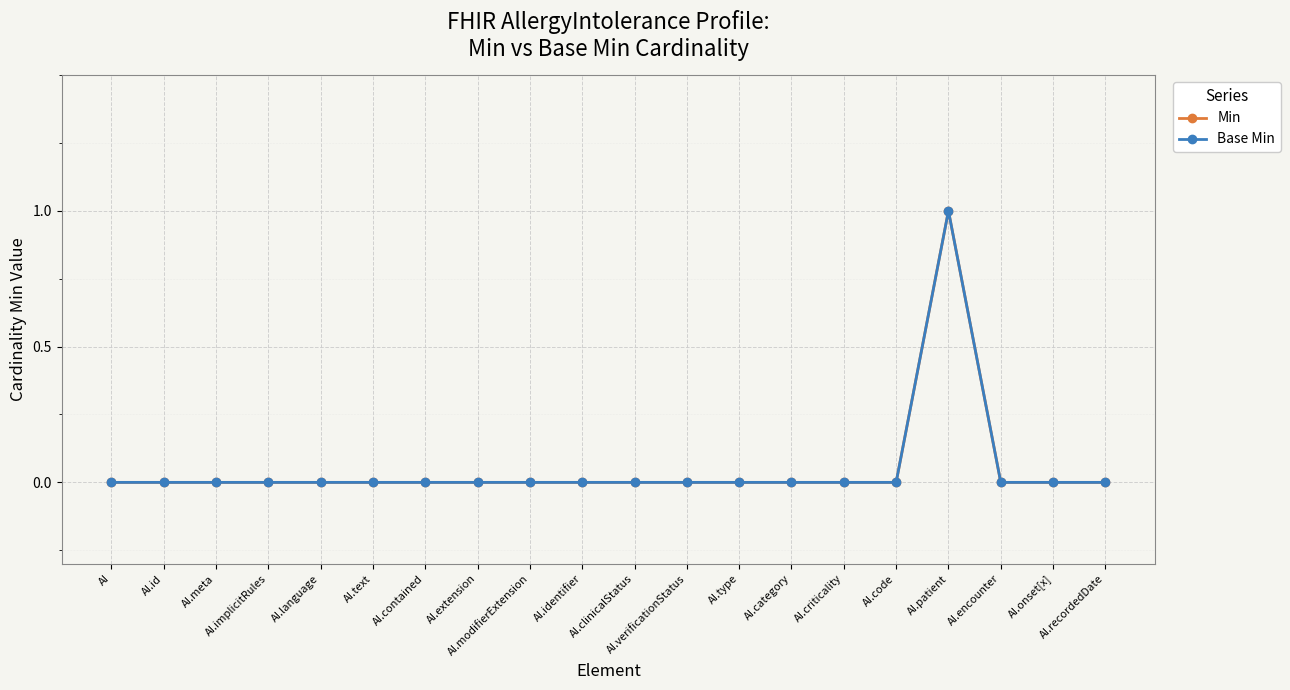

Where is the first local maximum for Min?

AI.patient